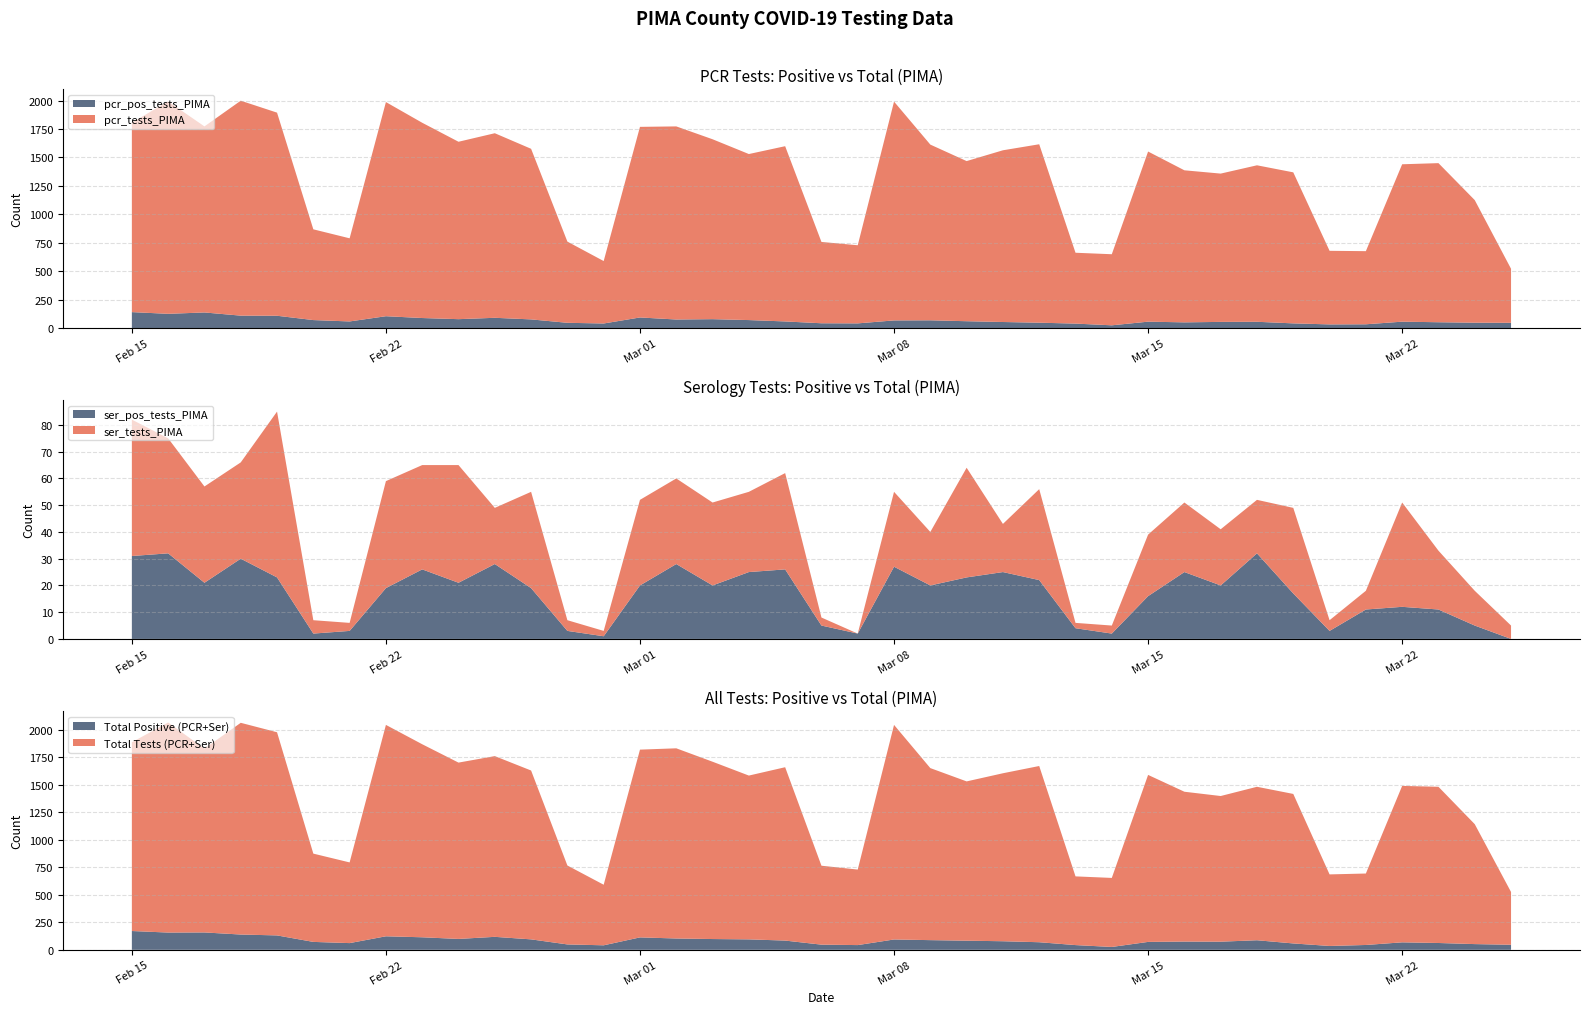

Reading left to right, transcribe all the data shown in this chart.

pcr_pos_tests_PIMA: 140	125	137	109	108	70	58	104	88	78	90	76	46	40	93	75	78	70	58	42	41	67	68	60	53	47	39	24	56	50	54	55	41	32	33	56	51	47	46
pcr_tests_PIMA: 1806	1993	1773	1999	1894	868	789	1987	1805	1638	1713	1576	760	589	1769	1773	1660	1530	1599	757	728	1991	1613	1468	1563	1616	662	649	1552	1387	1358	1431	1369	679	676	1440	1450	1125	521
ser_pos_tests_PIMA: 31	32	21	30	23	2	3	19	26	21	28	19	3	1	20	28	20	25	26	5	2	27	20	23	25	22	4	2	16	25	20	32	17	3	11	12	11	5	0
ser_tests_PIMA: 82	75	57	66	85	7	6	59	65	65	49	55	7	3	52	60	51	55	62	8	2	55	40	64	43	56	6	5	39	51	41	52	49	7	18	51	33	18	5